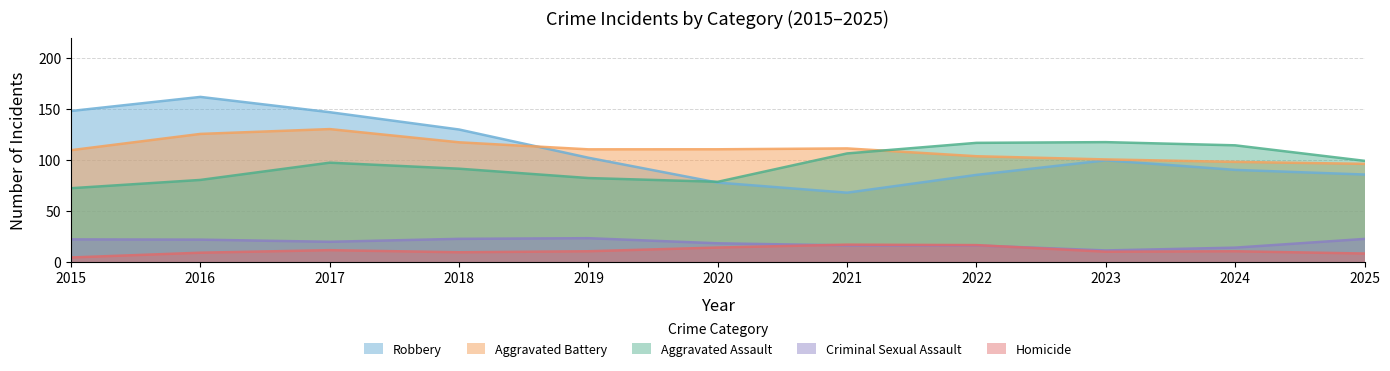

At which category is the sum across all series the highest?

2017